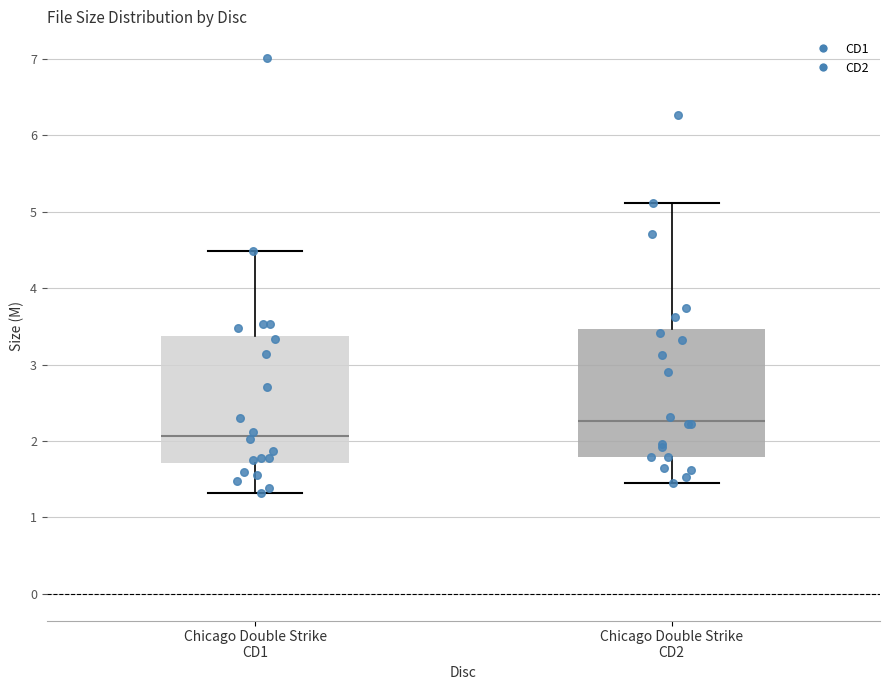

Which box's median line is the highest?

Chicago Double Strike CD2